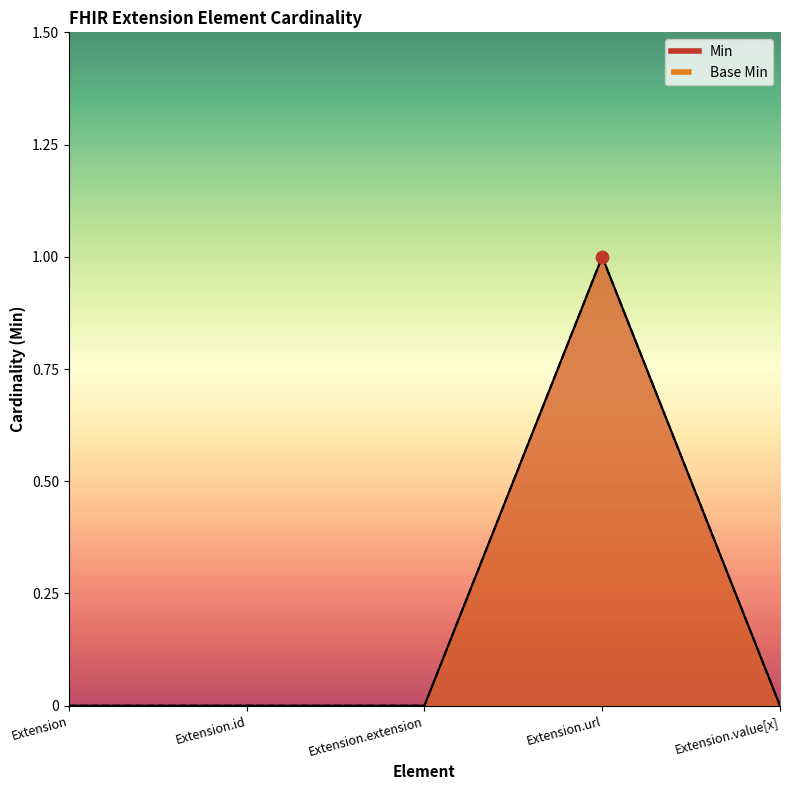

Which series has the widest spread of Y values?

Min